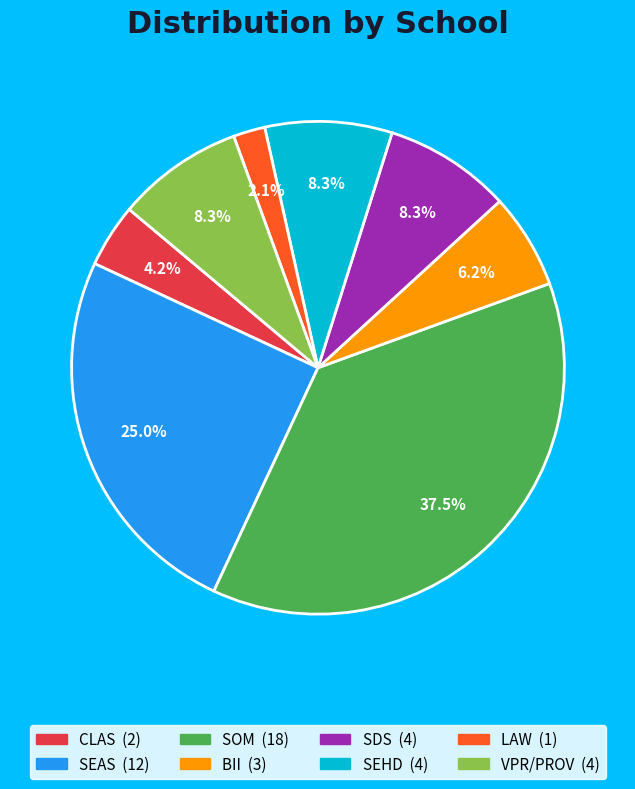

Does BII account for over 50% of the chart?

No